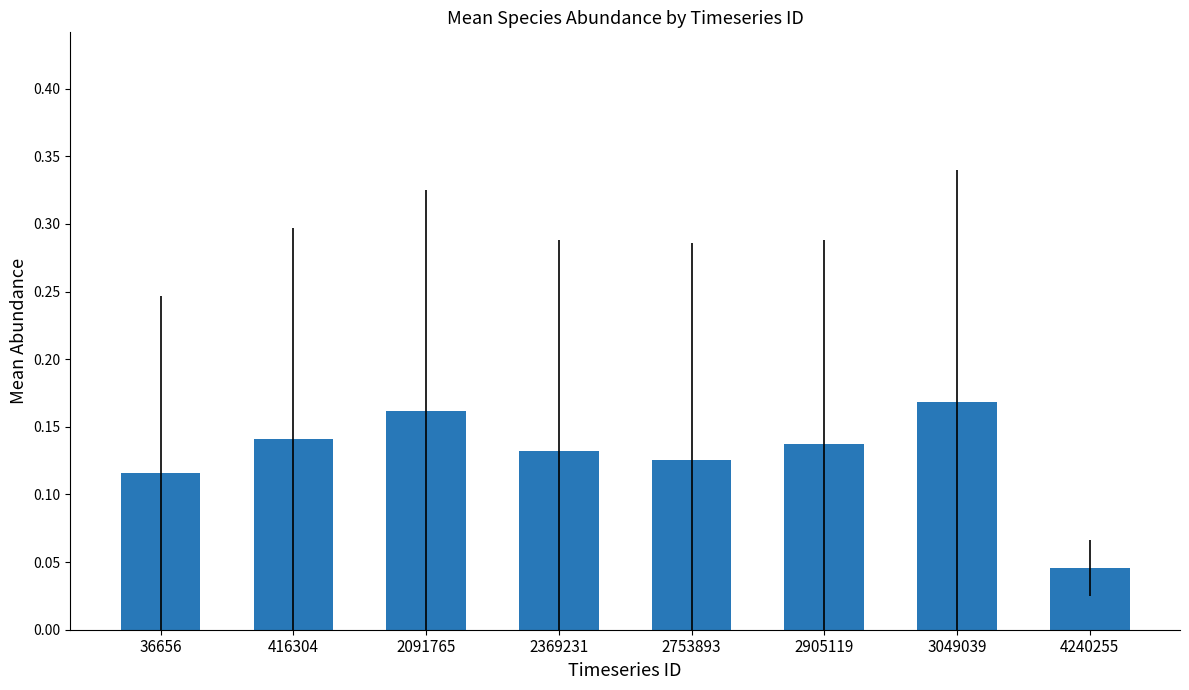

What is the sum of all values?

1.0